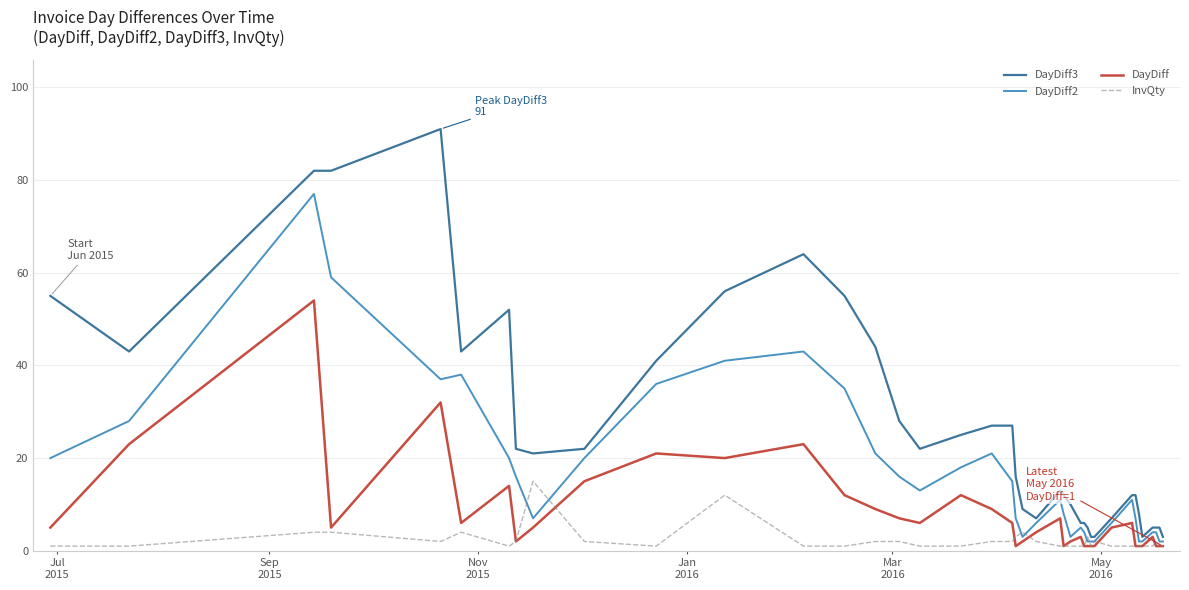

What are all the series names shown in the legend?

DayDiff3, DayDiff2, DayDiff, InvQty